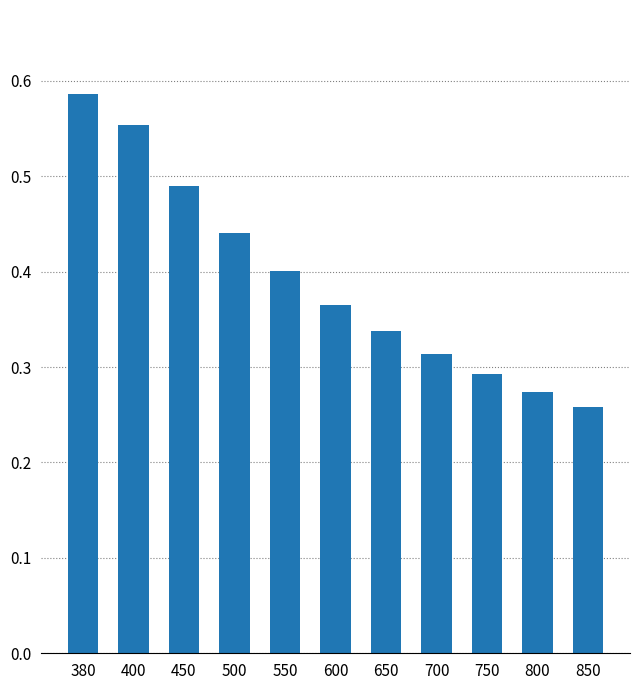

What is the sum of all values?

4.3